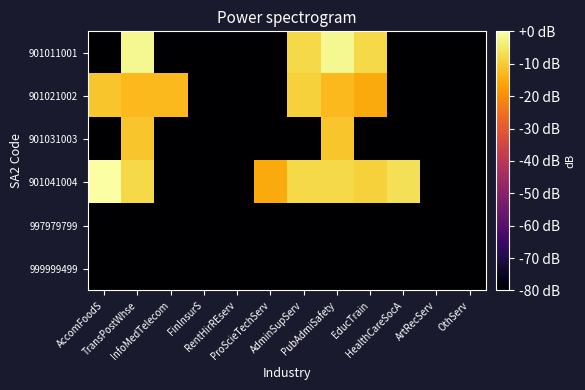

Reading right to left, what are all the values shown in this chart?

901011001: OthServ=-80.0	ArtRecServ=-80.0	HealthCareSocA=-80.0	EducTrain=-7.7	PubAdmiSafety=-1.7	AdminSupServ=-7.7	ProScieTechServ=-80.0	RentHirREserv=-80.0	FinInsurS=-80.0	InfoMedTelecom=-80.0	TransPostWhse=-1.7	AccomFoodS=-80.0
901021002: OthServ=-80.0	ArtRecServ=-80.0	HealthCareSocA=-80.0	EducTrain=-15.1	PubAdmiSafety=-12.6	AdminSupServ=-9.0	ProScieTechServ=-80.0	RentHirREserv=-80.0	FinInsurS=-80.0	InfoMedTelecom=-12.6	TransPostWhse=-12.6	AccomFoodS=-10.6
901031003: OthServ=-80.0	ArtRecServ=-80.0	HealthCareSocA=-80.0	EducTrain=-80.0	PubAdmiSafety=-10.6	AdminSupServ=-80.0	ProScieTechServ=-80.0	RentHirREserv=-80.0	FinInsurS=-80.0	InfoMedTelecom=-80.0	TransPostWhse=-10.6	AccomFoodS=-80.0
901041004: OthServ=-80.0	ArtRecServ=-80.0	HealthCareSocA=-6.5	EducTrain=-9.0	PubAdmiSafety=-7.7	AdminSupServ=-7.7	ProScieTechServ=-15.1	RentHirREserv=-80.0	FinInsurS=-80.0	InfoMedTelecom=-80.0	TransPostWhse=-7.7	AccomFoodS=-0.0
997979799: OthServ=-80.0	ArtRecServ=-80.0	HealthCareSocA=-80.0	EducTrain=-80.0	PubAdmiSafety=-80.0	AdminSupServ=-80.0	ProScieTechServ=-80.0	RentHirREserv=-80.0	FinInsurS=-80.0	InfoMedTelecom=-80.0	TransPostWhse=-80.0	AccomFoodS=-80.0
999999499: OthServ=-80.0	ArtRecServ=-80.0	HealthCareSocA=-80.0	EducTrain=-80.0	PubAdmiSafety=-80.0	AdminSupServ=-80.0	ProScieTechServ=-80.0	RentHirREserv=-80.0	FinInsurS=-80.0	InfoMedTelecom=-80.0	TransPostWhse=-80.0	AccomFoodS=-80.0